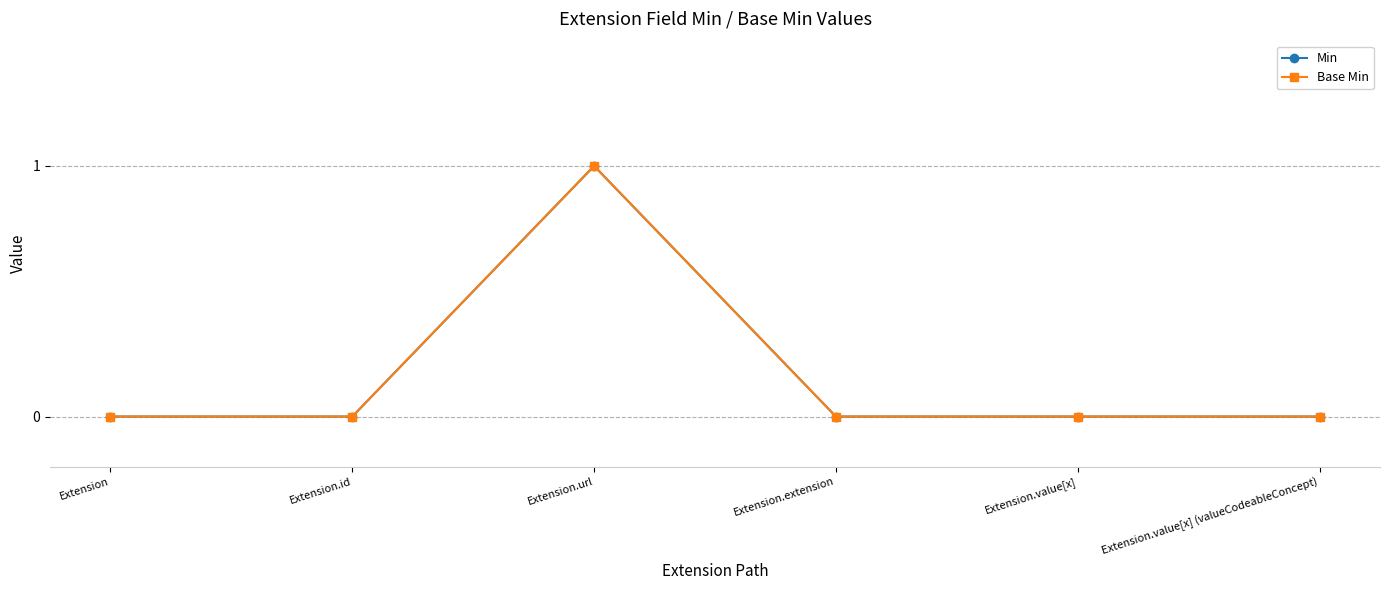

How many Min values are between 0 and 1?

6